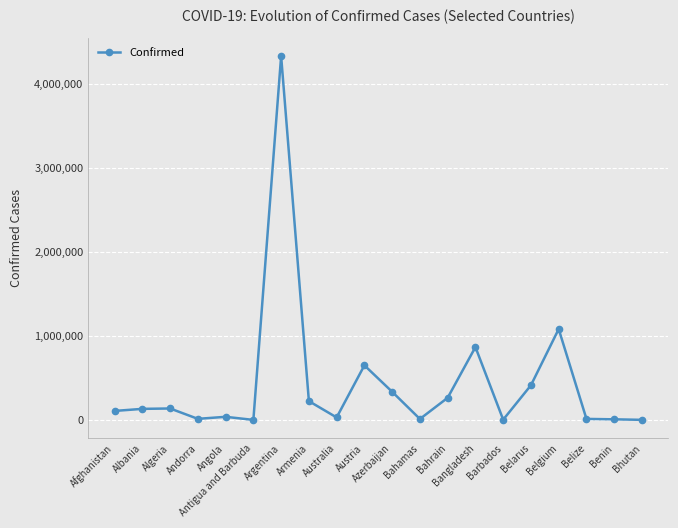

Is this an area chart (filled region under the line)?

No